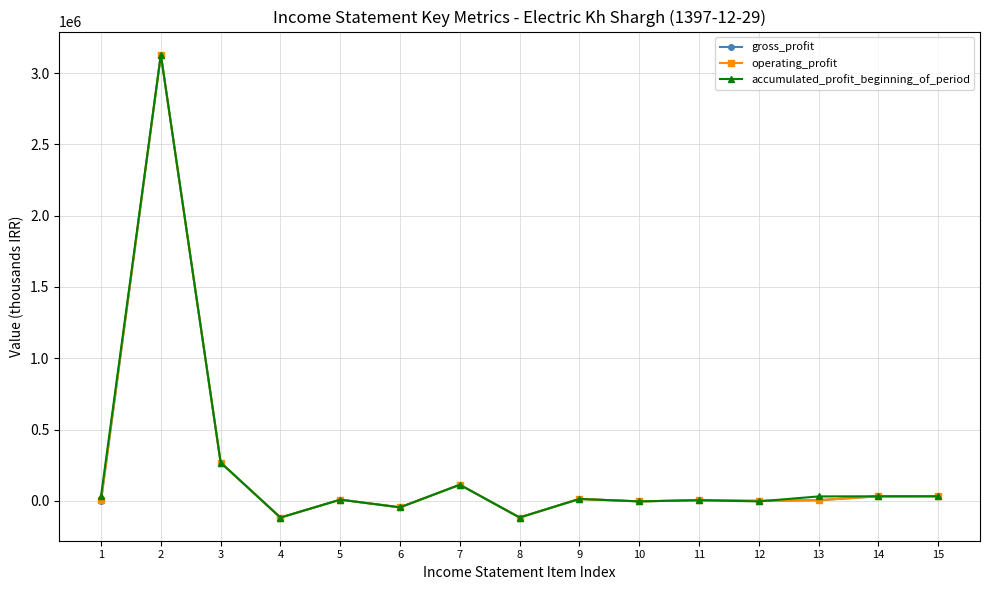

The operating_profit series shows 268376 at 3. True or false?

True